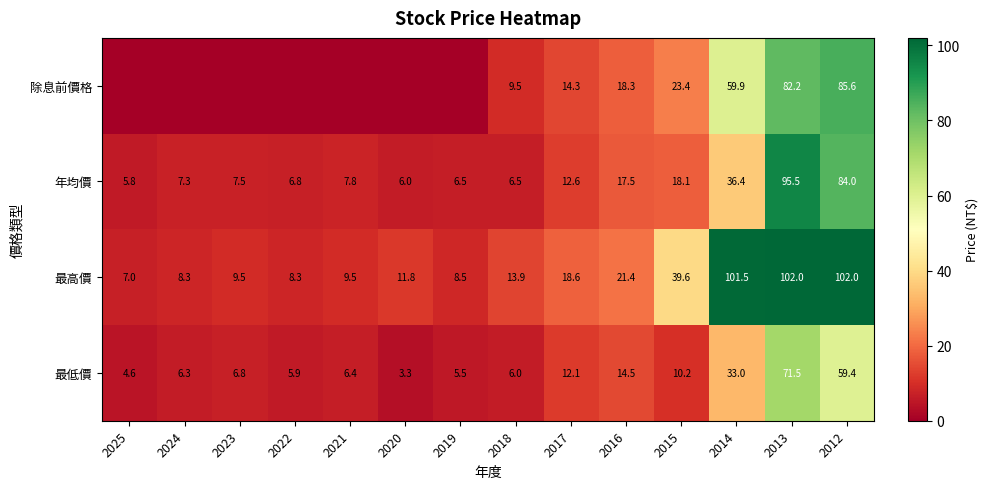

Where does the 年均價 series first go above 7?

2024